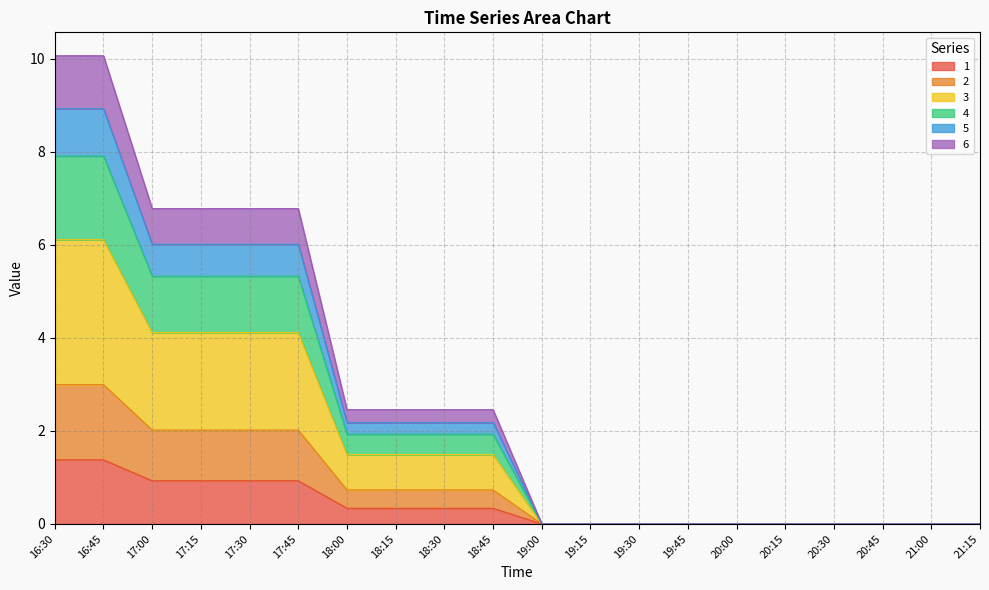

Count the number of categories in the chart.

20